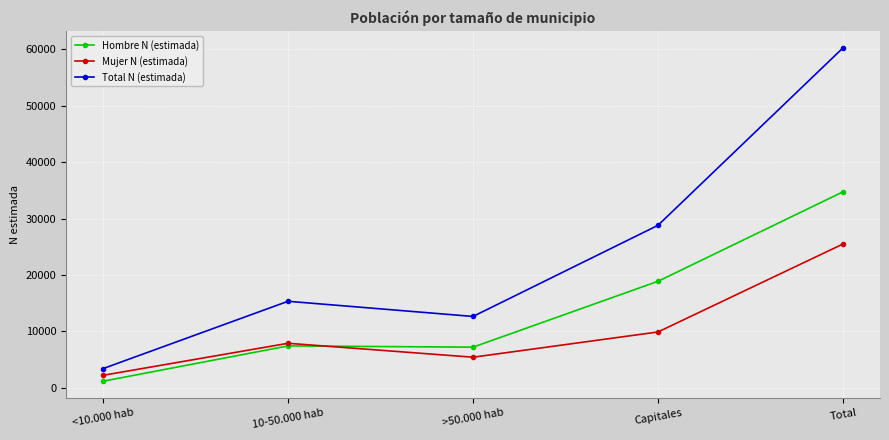

Is the value of Total N (estimada) at 10-50.000 hab greater than the value of Mujer N (estimada) at Capitales?

Yes